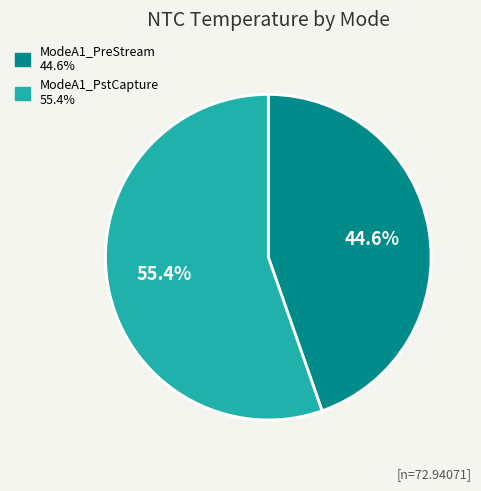

Is it true that ModeA1_PstCapture is 55% of the pie?

True